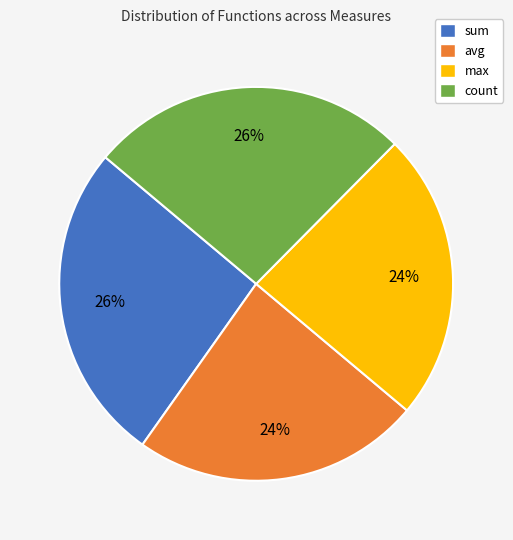

Approximately how many times larger is the value at count compared to sum?

1.0